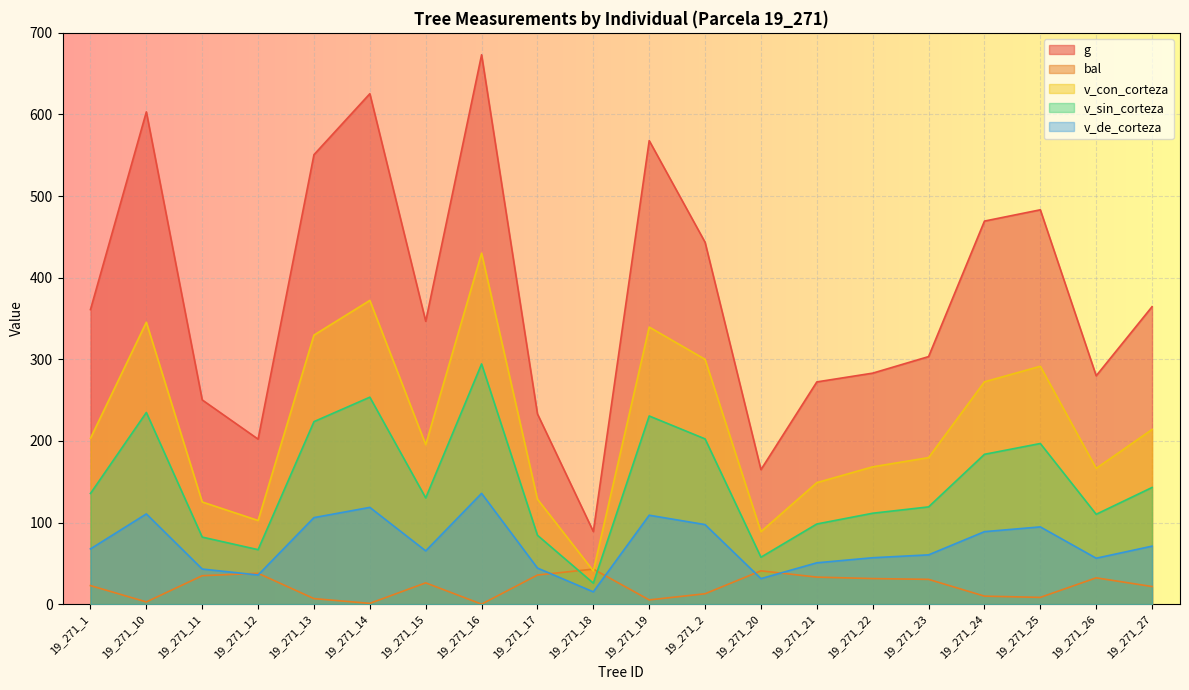

Is it true that g equals 864.9 at 19_271_13?

False